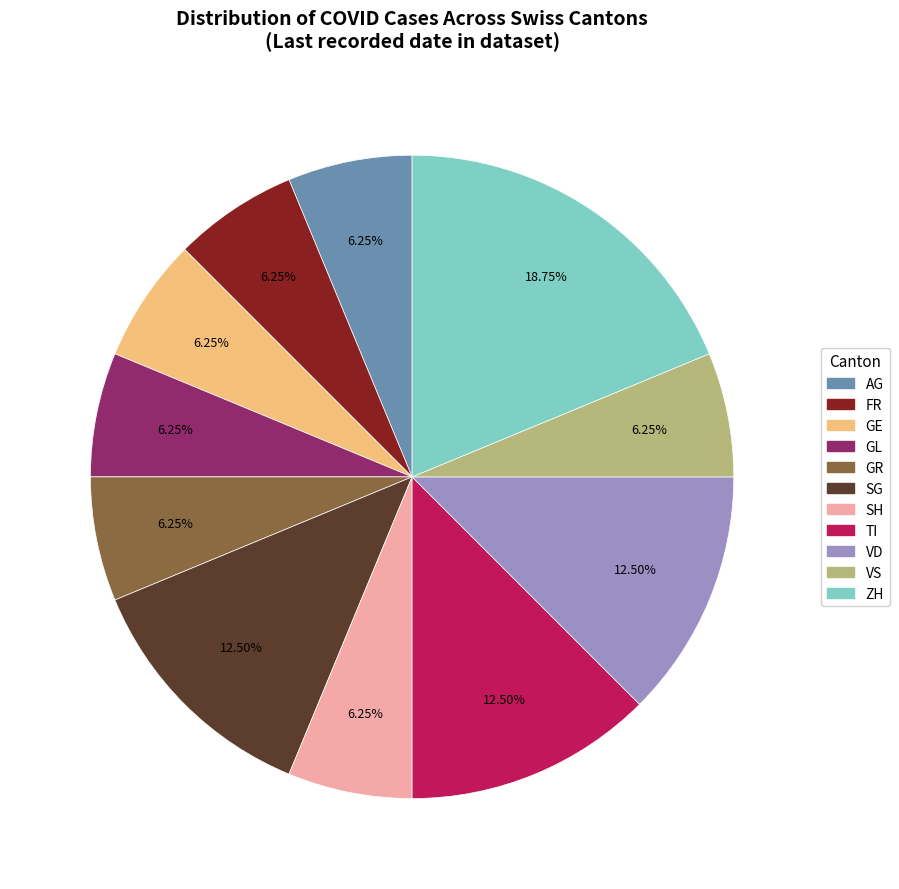

How many slices are in this pie chart?

11